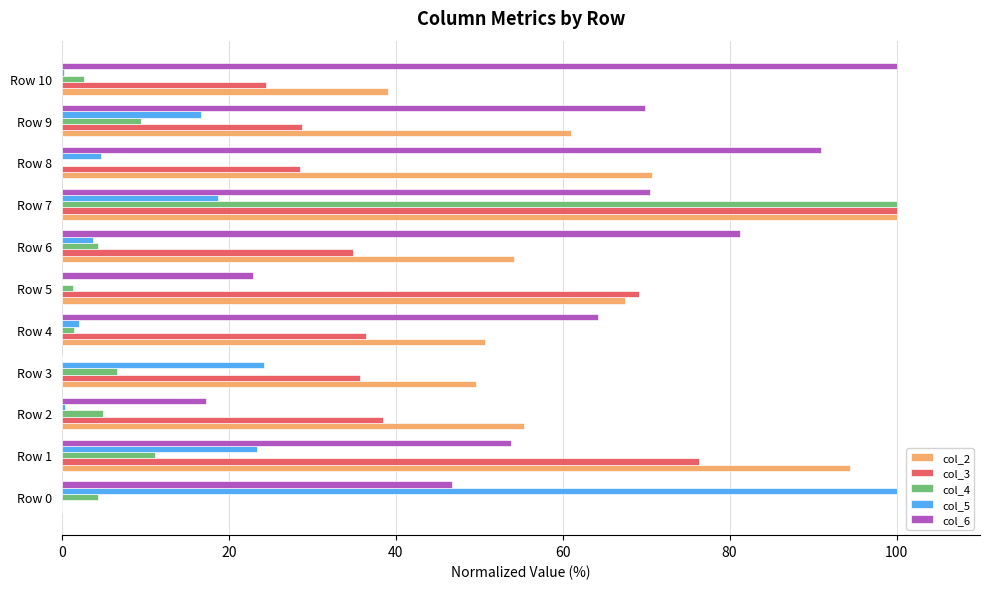

Is it true that col_6 equals 70.5 at Row 7?

True